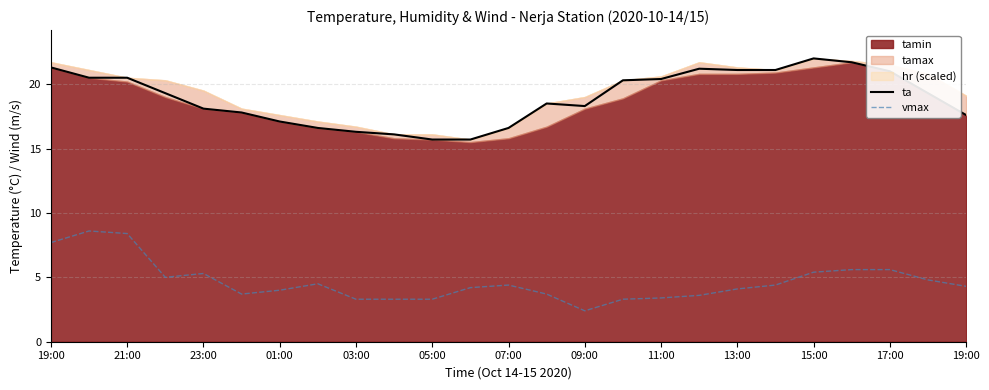

Does the chart display data point markers on the line(s)?

No